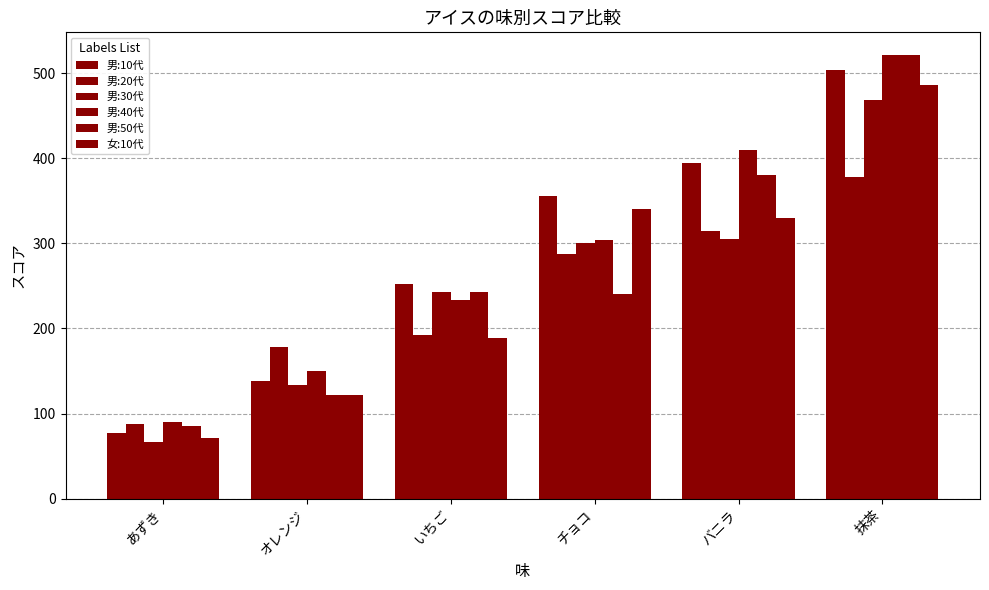

How many data points does each series have?

6